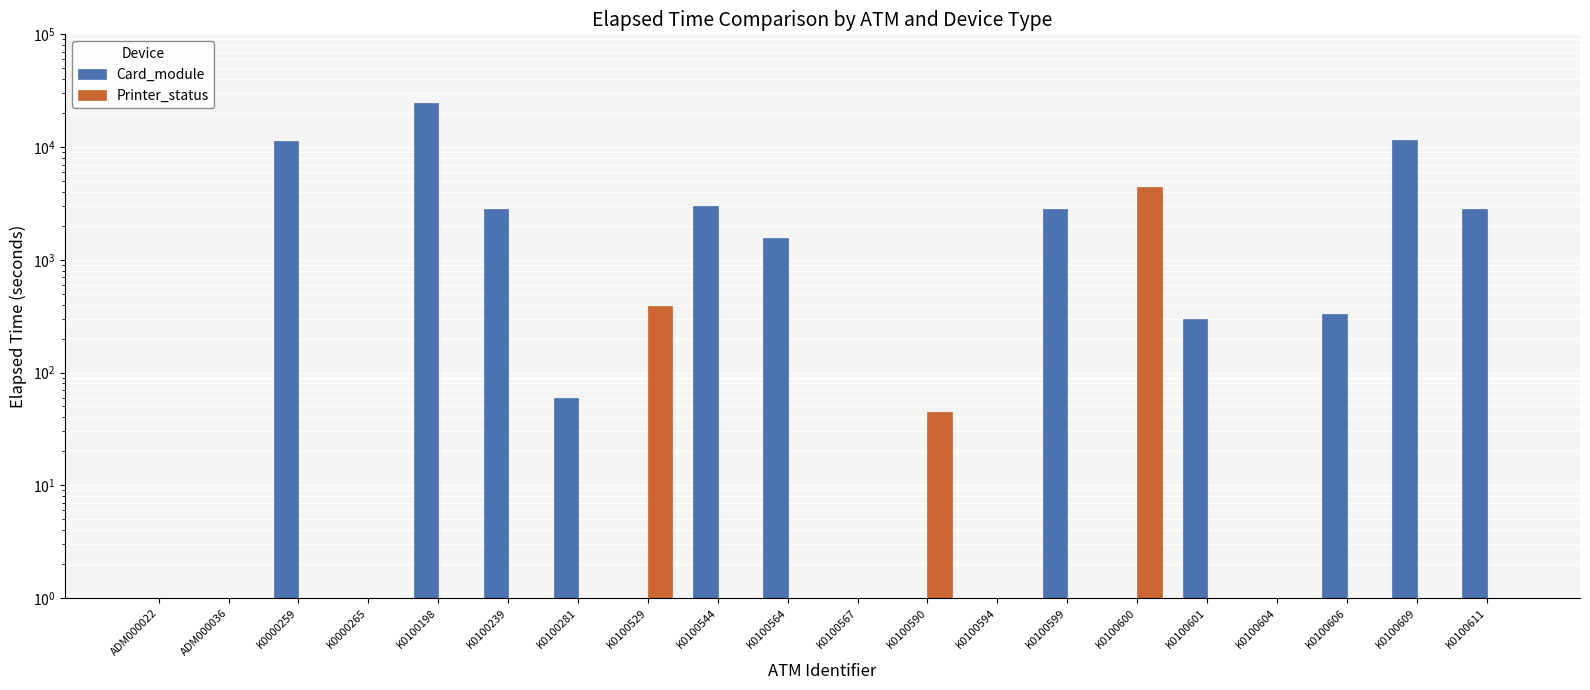

What is the difference between the Card_module values at K0100611 and K0100606?

2476